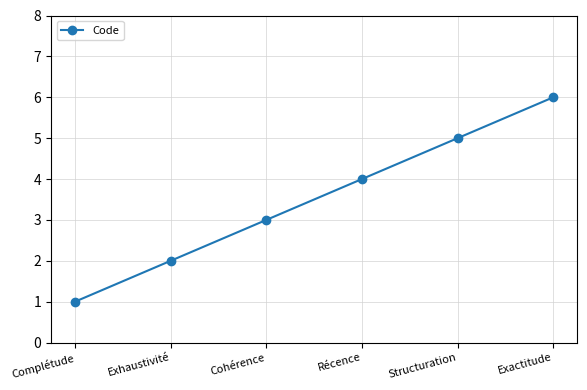

Reading right to left, extract all data points from this chart.

Exactitude=6	Structuration=5	Récence=4	Cohérence=3	Exhaustivité=2	Complétude=1